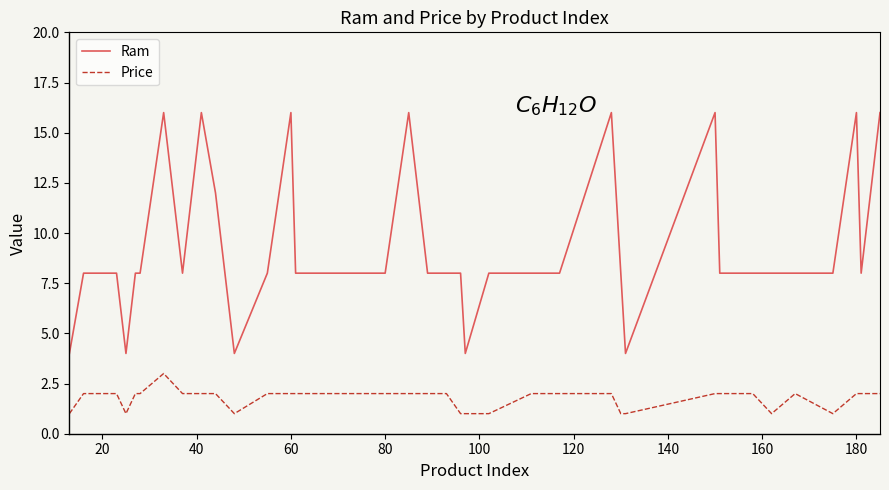

Which series has the largest range (max minus min)?

Ram